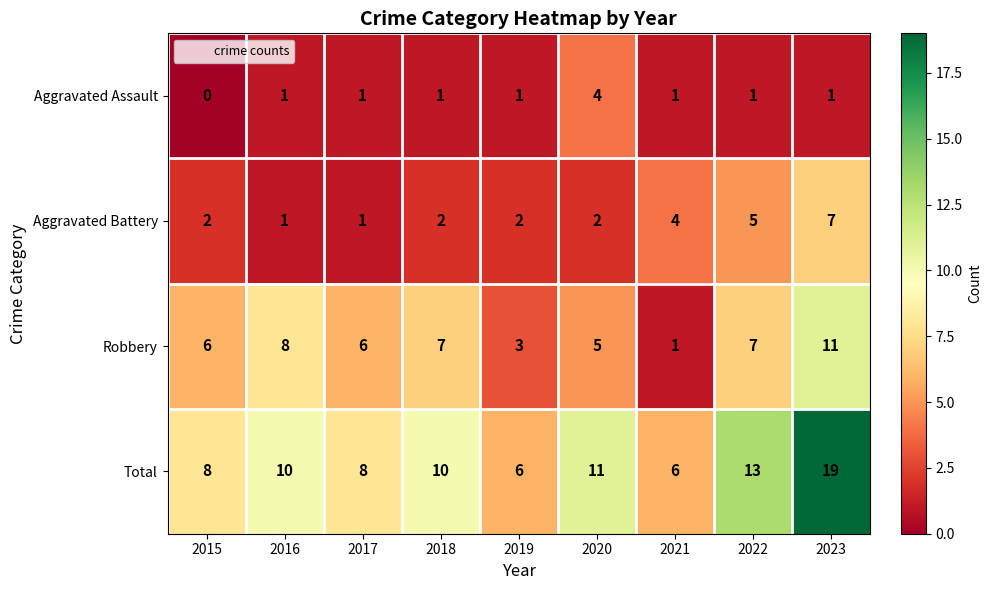

What is the sum of the Total values at 2016 and 2022?

23